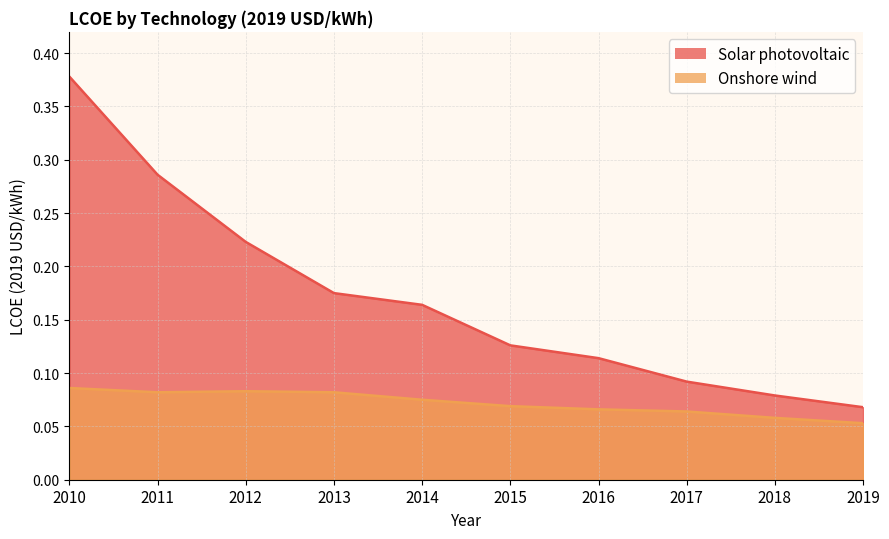

True or false: Solar photovoltaic and Onshore wind cross at least once.

False